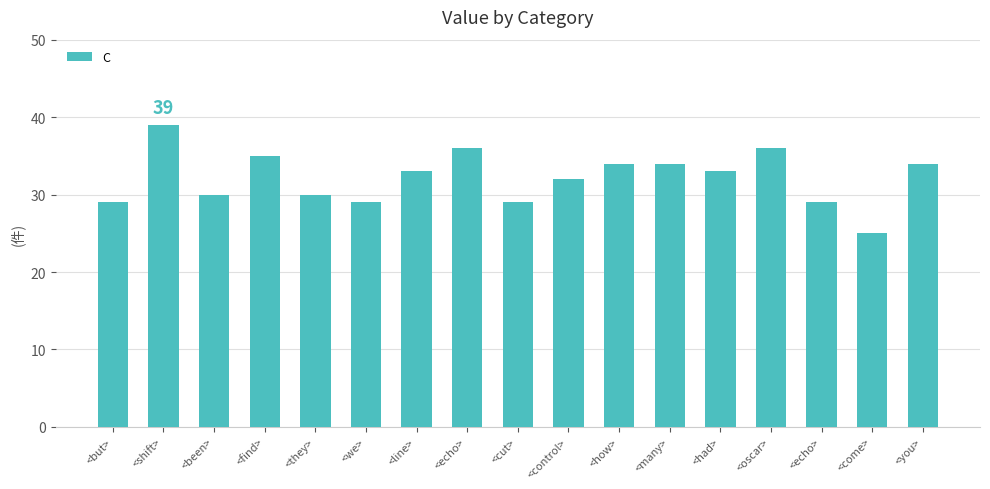

How many data points are less than 33?

8